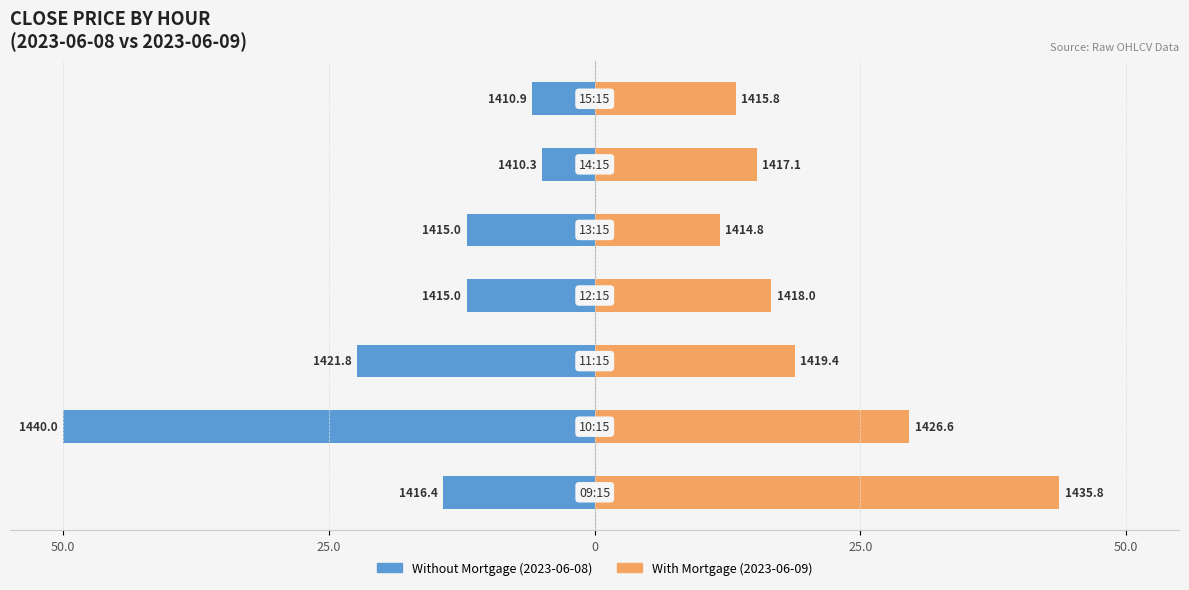

How many bars are there in total?

14